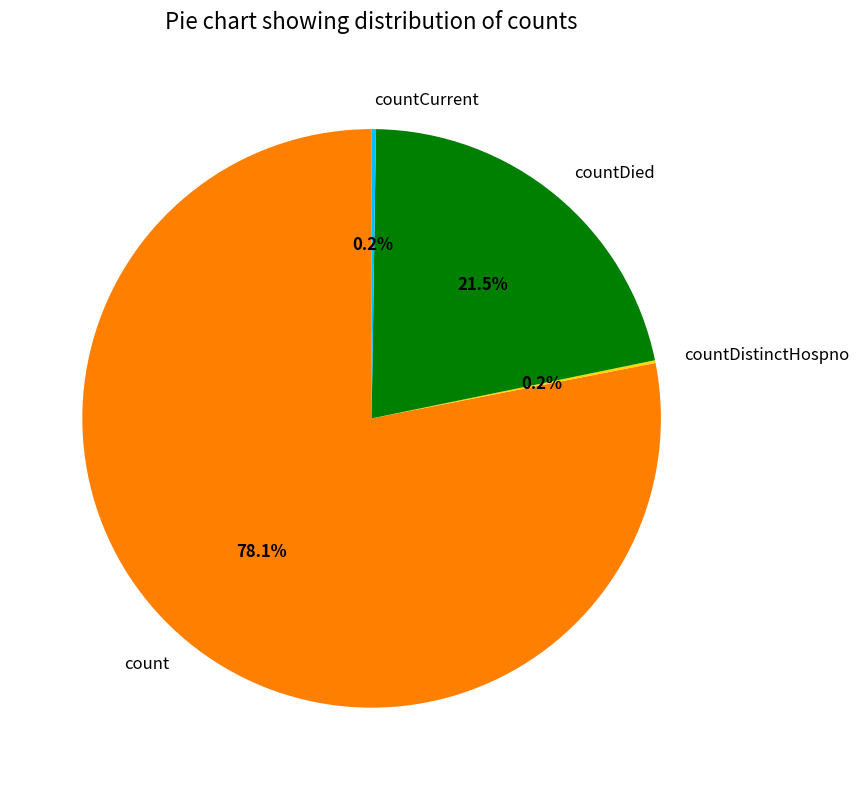

Which slice is the largest?

count